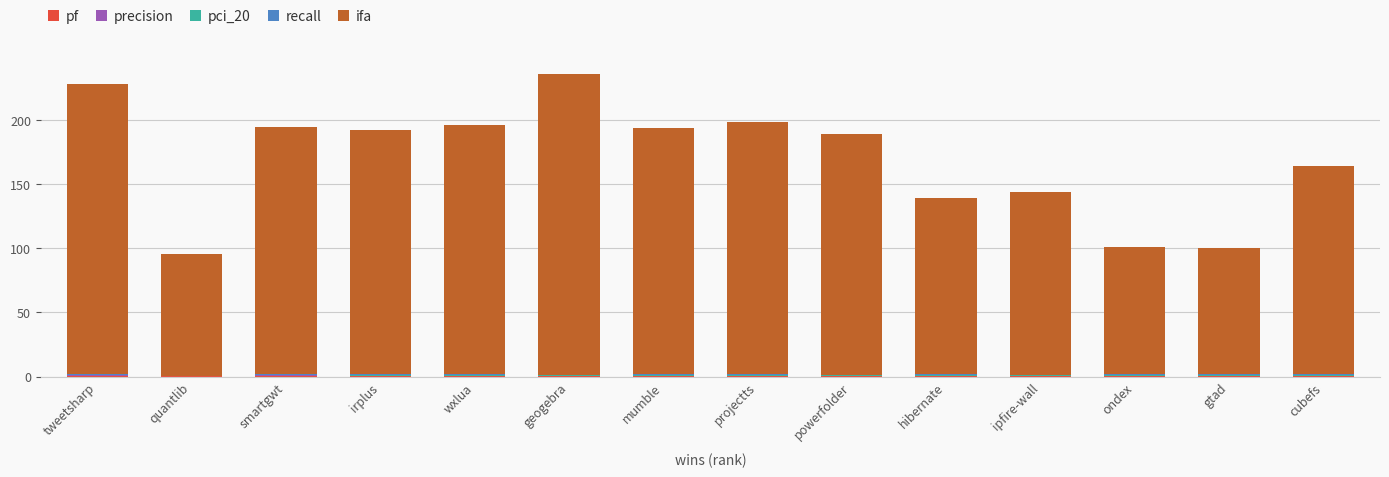

The value of recall at geogebra is 0.1. True or false?

False